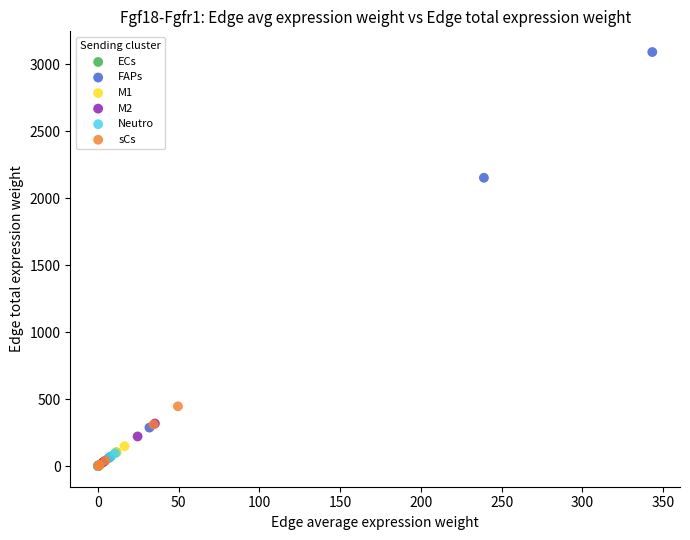

Which series has the widest spread of Y values?

FAPs